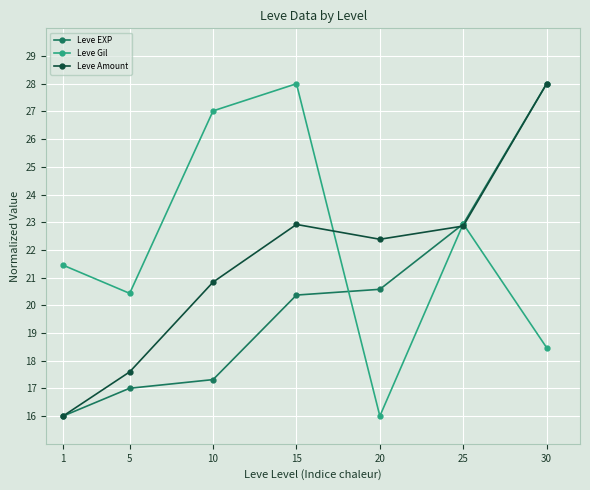

What is the difference between the Leve Gil values at 1 and 30?

3.0